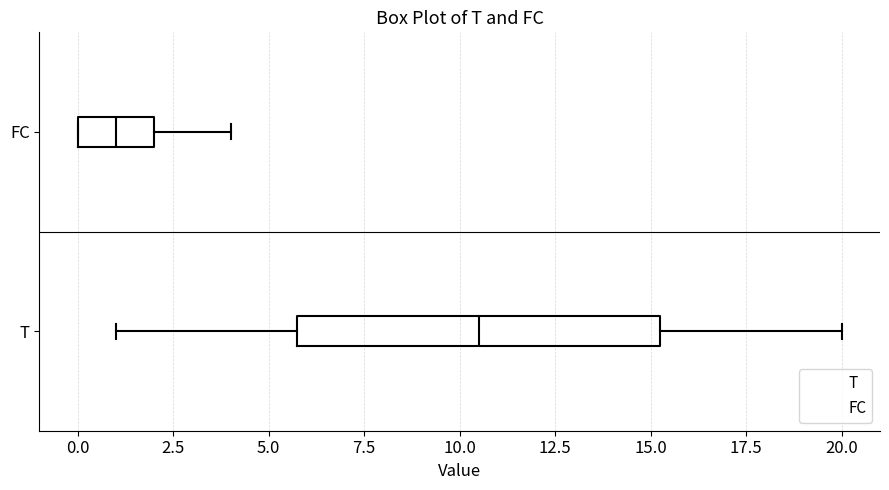

Where is the right edge of the box for T on the x-axis? The values are not printed on the chart, so give them approximately, as read against the axis.

15.5